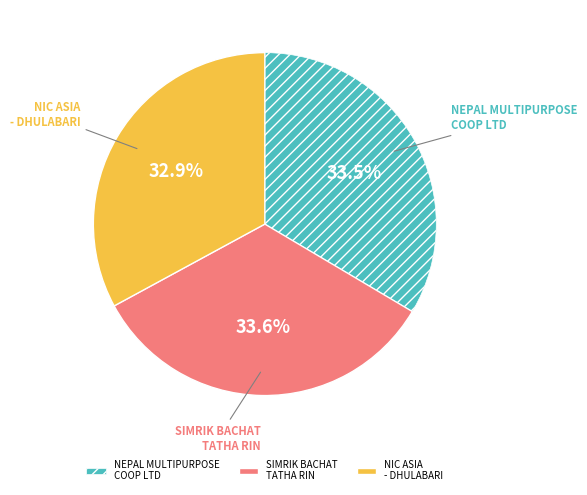

Do SIMRIK BACHAT TATHA RIN and NEPAL MULTIPURPOSE COOP LTD together represent more than half of the pie?

Yes